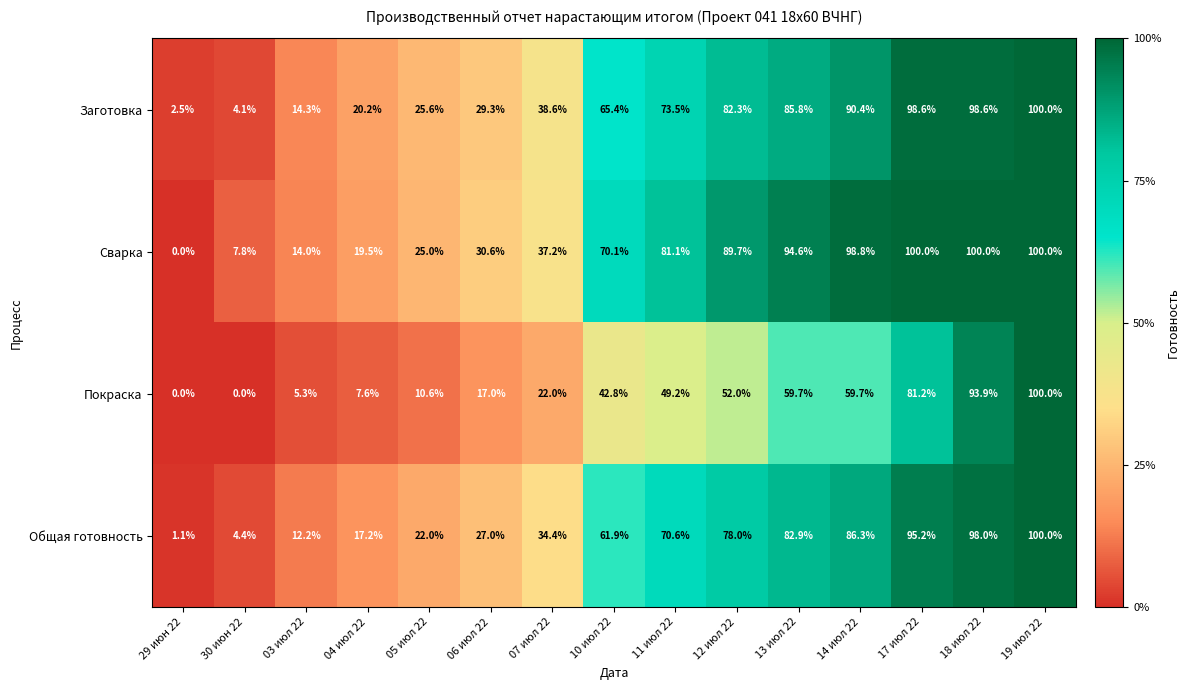

What is the maximum value shown in the chart?

100.0